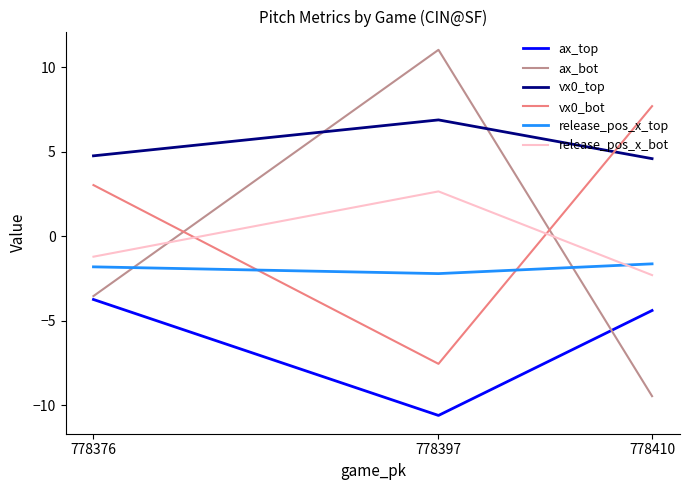

Is this an area chart (filled region under the line)?

No